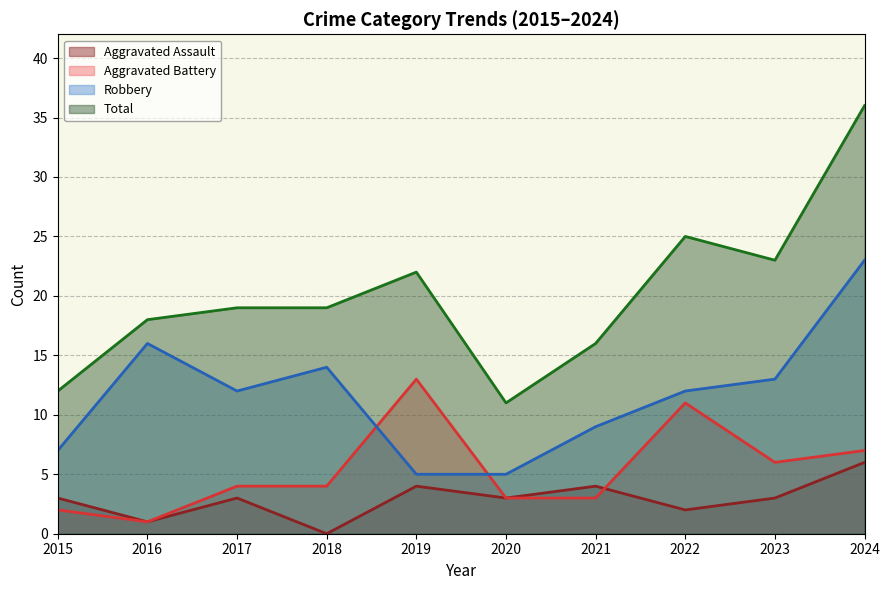

True or false: Aggravated Assault and Total intersect in this chart.

False